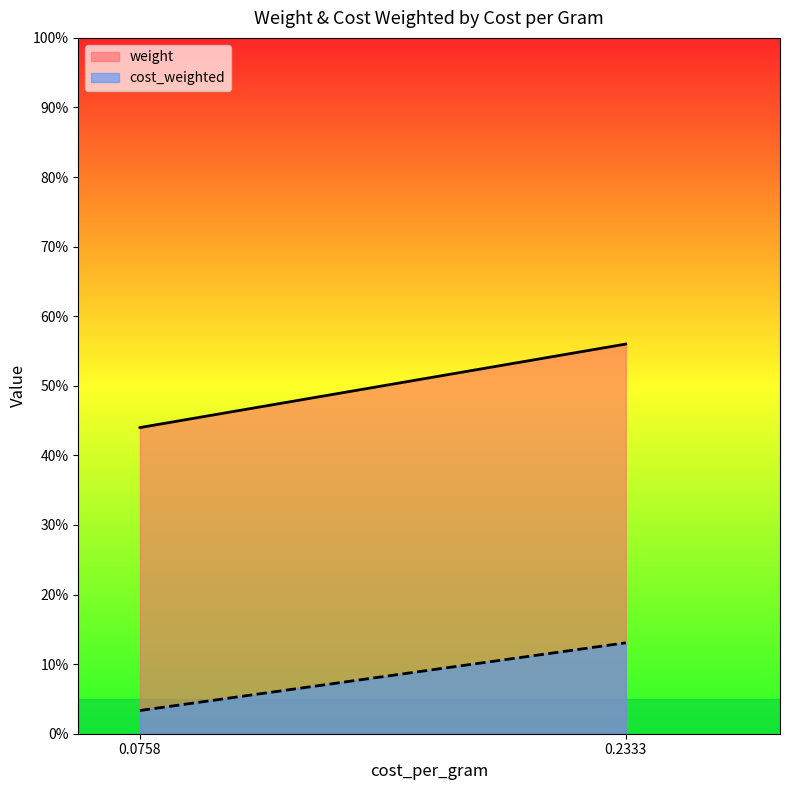

Is it true that cost_weighted equals 0.0 at PP_virgin?

False